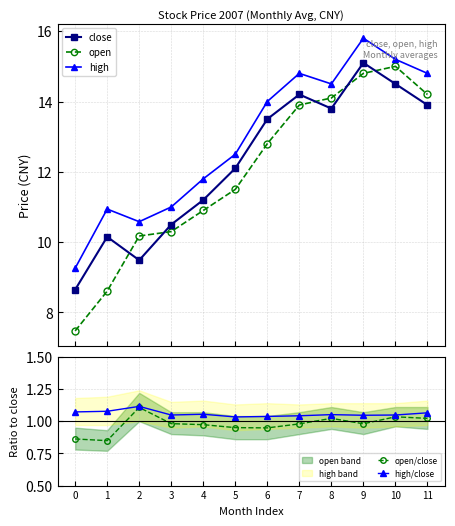

True or false: open/close has a value of 1.0 at 3.

True